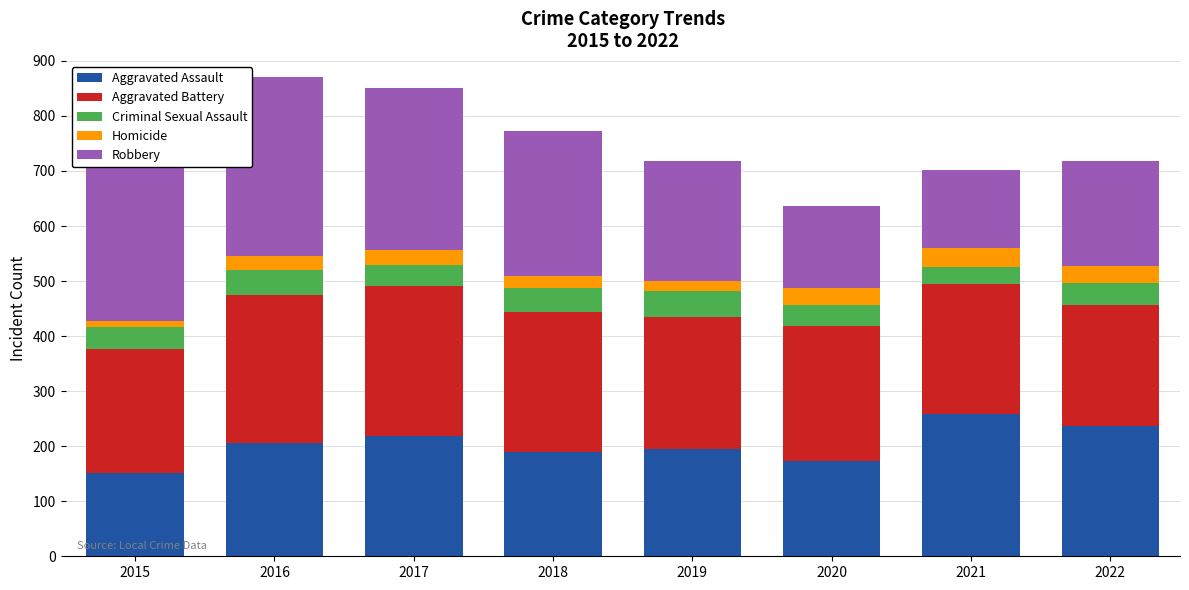

True or false: Aggravated Assault has a value of 205 at 2015.

False